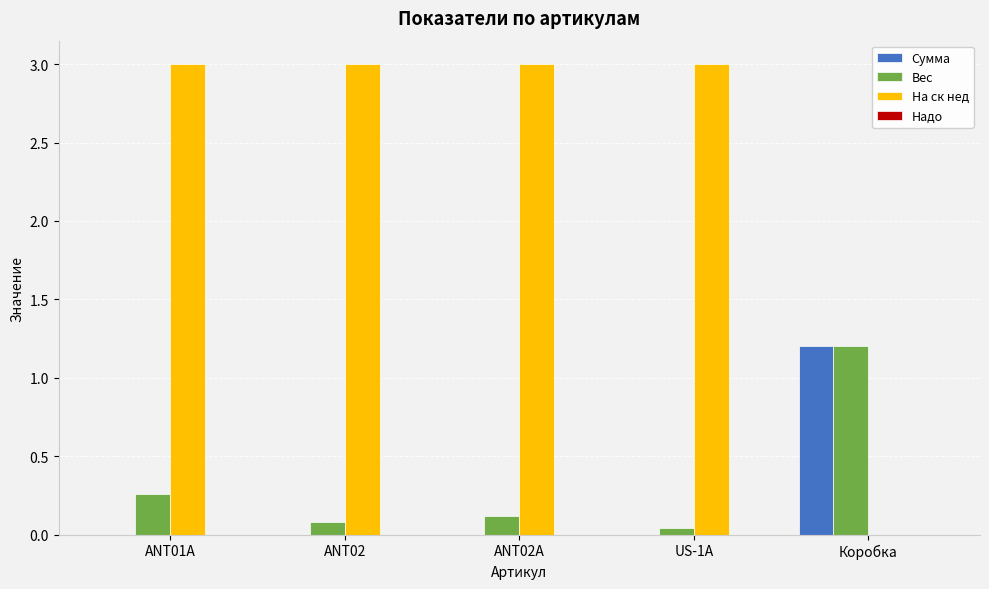

What is the approximate value of Вес at Коробка?

1.2